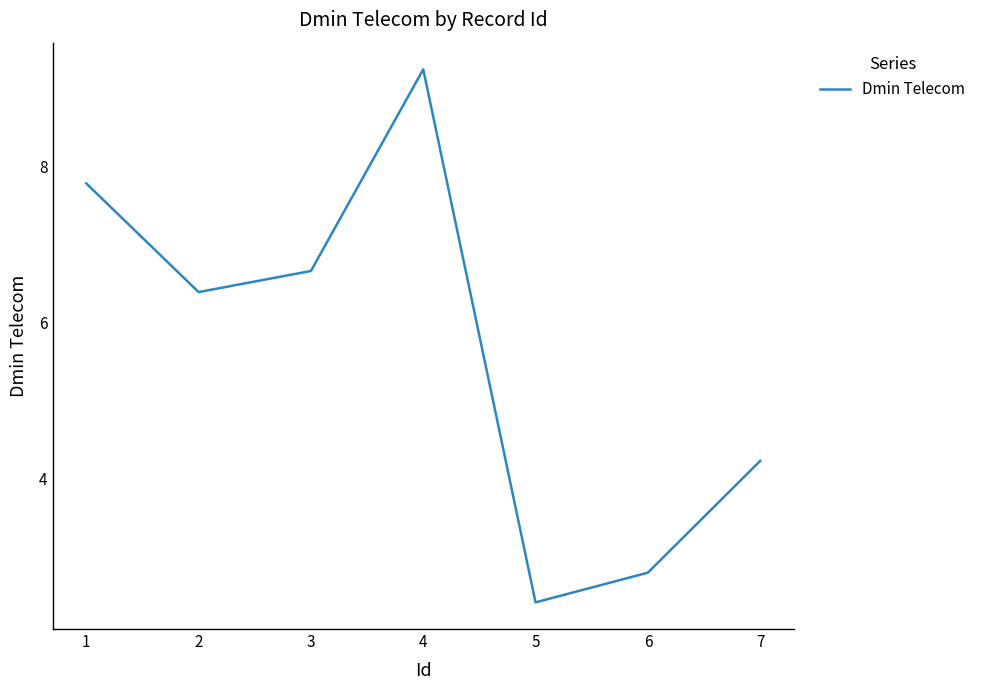

What is the change in value from 2 to 7?

-2.2